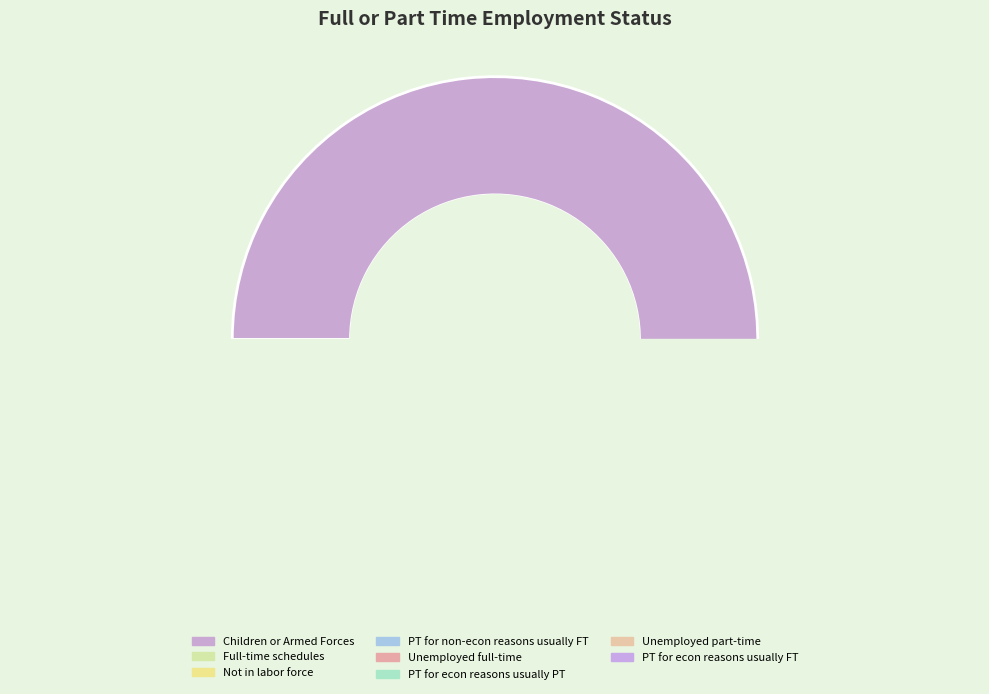

To the nearest percent, what percentage of the pie is Not in labor force?

13%